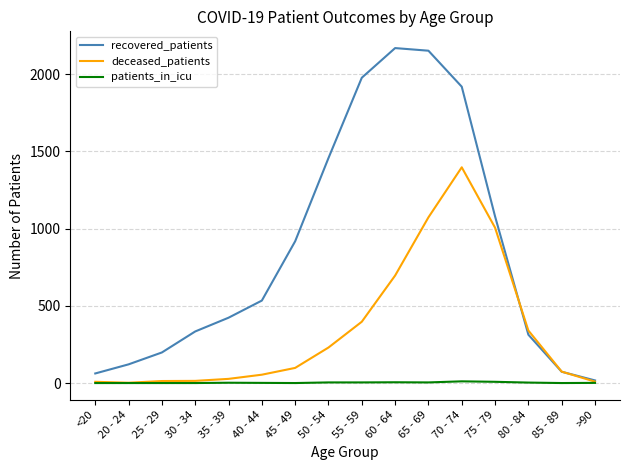

Which series has the largest range (max minus min)?

recovered_patients